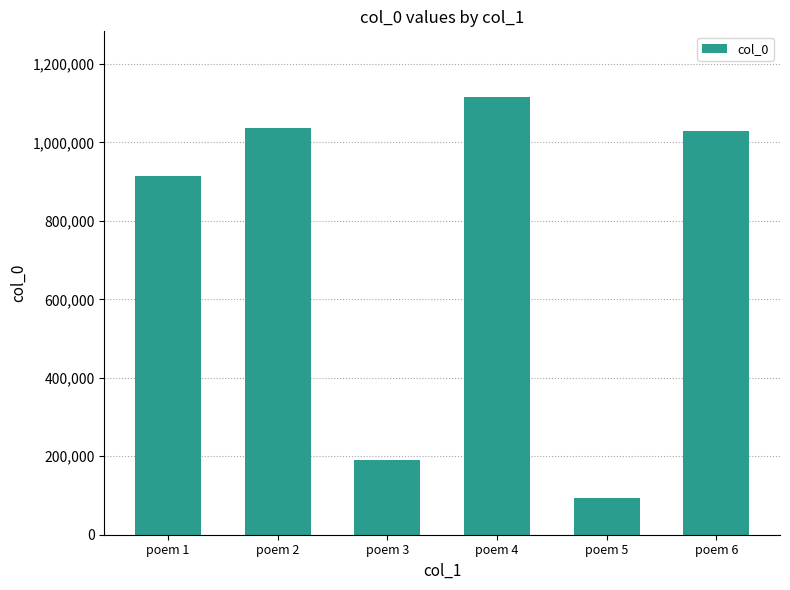

What is the value of the 3rd bar from the left?

191317